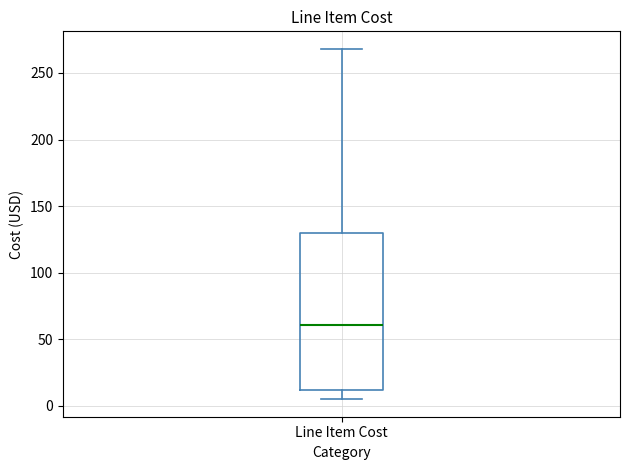

Where does the upper whisker of the box for Line Item Cost end on the y-axis? The values are not printed on the chart, so give them approximately, as read against the axis.

270